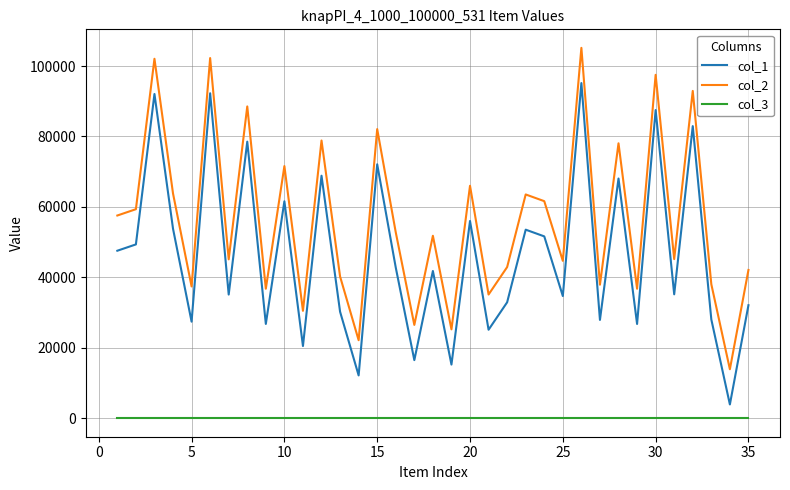

Rank the series by their maximum value, from highest to lowest.

col_2, col_1, col_3